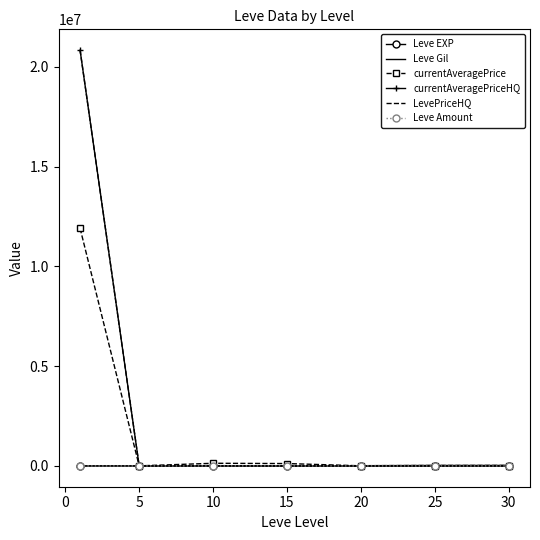

List the series in order of their peak value, highest first.

currentAveragePriceHQ, LevePriceHQ, currentAveragePrice, Leve Gil, Leve Amount, Leve EXP